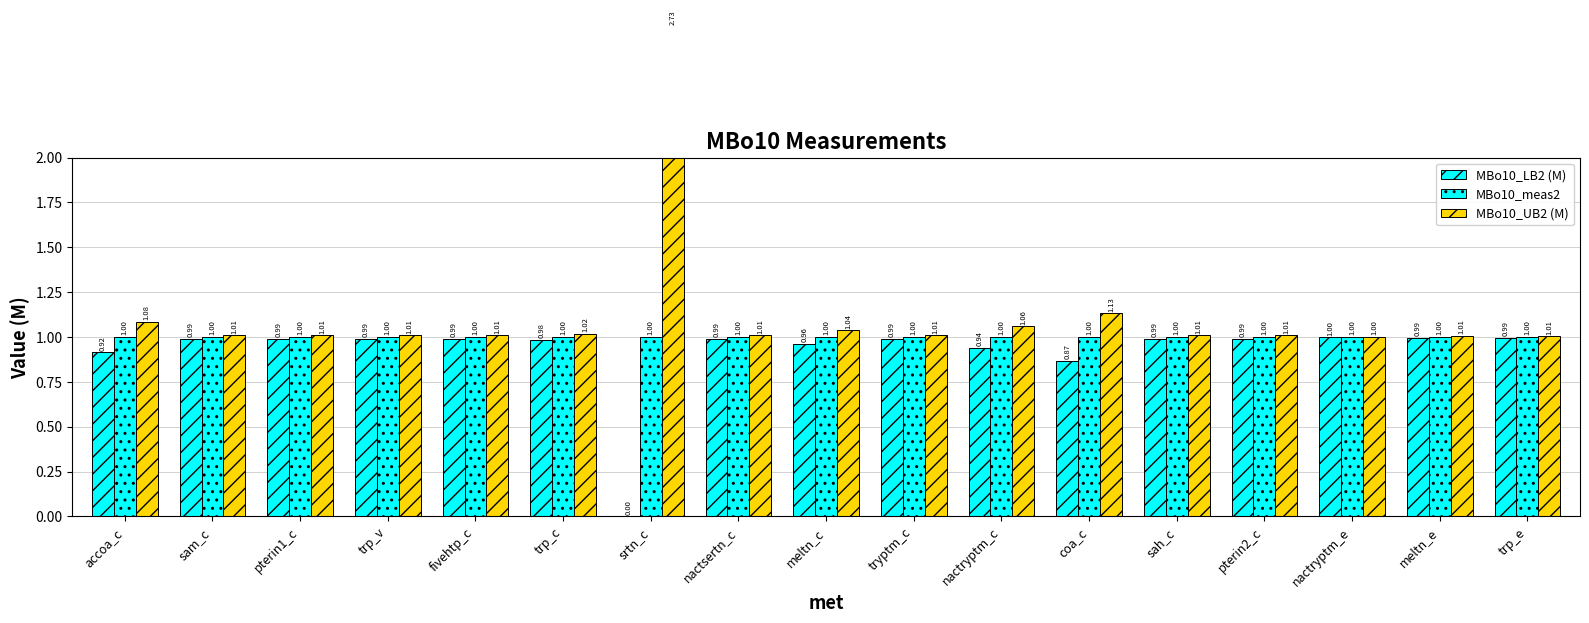

Rank the series by their maximum value, from lowest to highest.

MBo10_LB2 (M), MBo10_meas2, MBo10_UB2 (M)